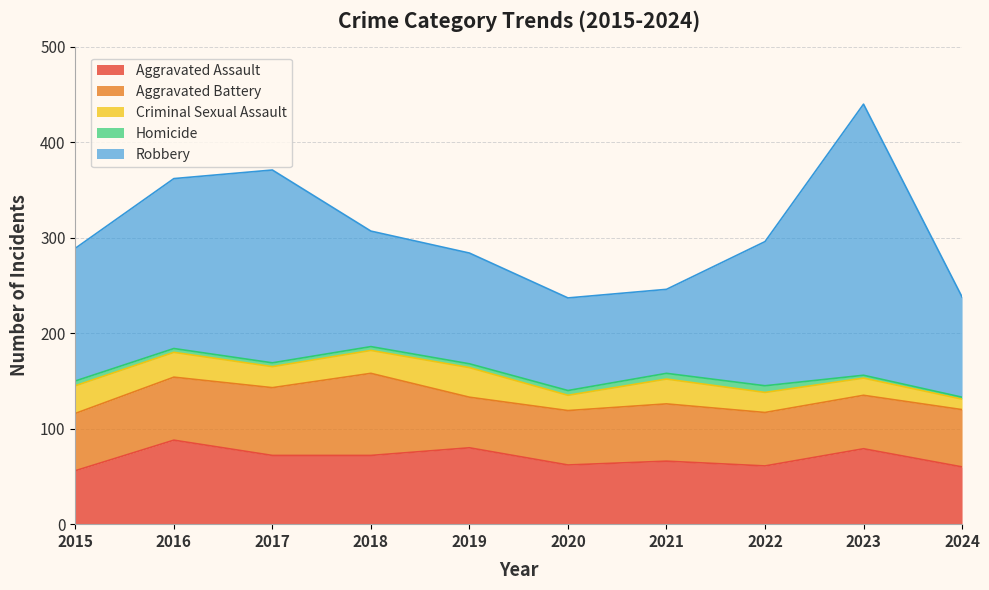

Reading left to right, list all the values displayed in this chart.

Aggravated Assault: 2015=56	2016=88	2017=72	2018=72	2019=80	2020=62	2021=66	2022=61	2023=79	2024=60
Aggravated Battery: 2015=60	2016=66	2017=71	2018=86	2019=53	2020=57	2021=60	2022=56	2023=56	2024=60
Criminal Sexual Assault: 2015=29	2016=26	2017=22	2018=24	2019=31	2020=16	2021=26	2022=21	2023=18	2024=11
Homicide: 2015=5	2016=4	2017=4	2018=4	2019=4	2020=5	2021=6	2022=7	2023=3	2024=2
Robbery: 2015=139	2016=178	2017=202	2018=121	2019=116	2020=97	2021=88	2022=151	2023=284	2024=105